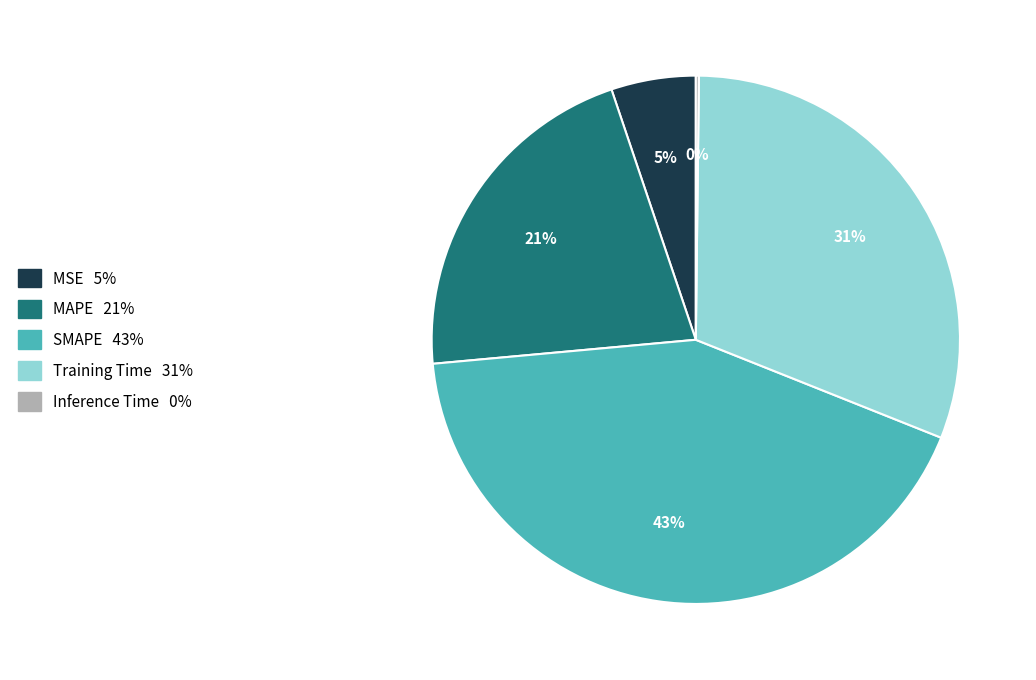

Do MAPE and Training Time together represent more than half of the pie?

Yes